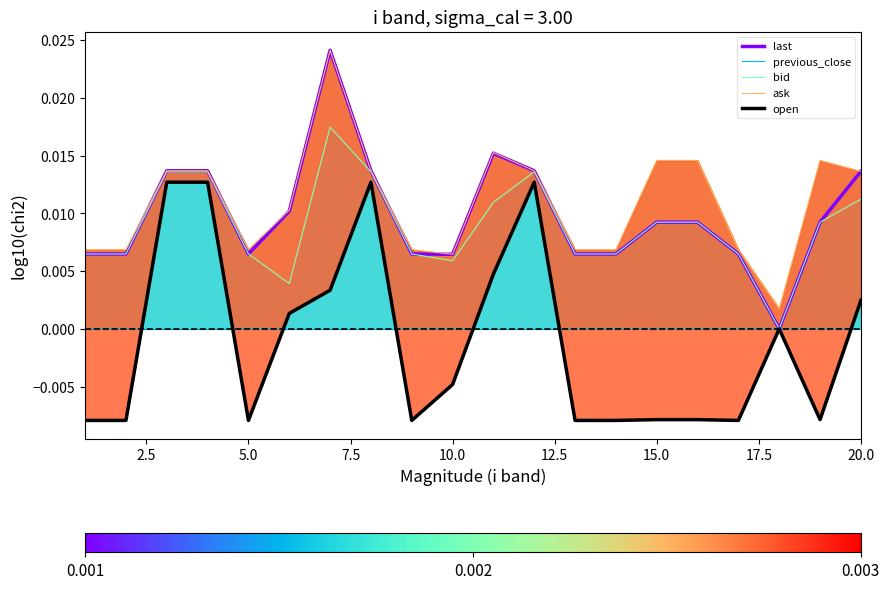

At how many categories does at least one series exceed 0?

20